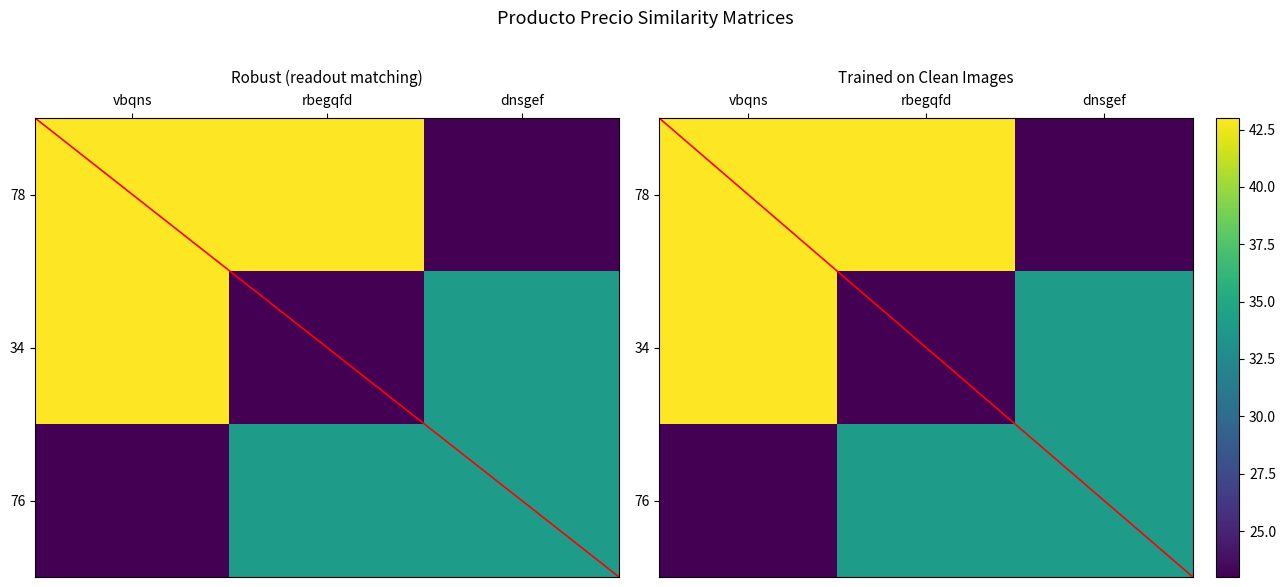

What is the difference between the second highest and minimum values in the 34 series?

11